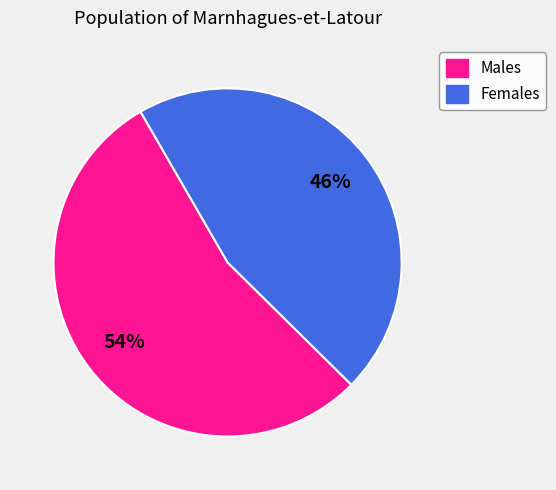

Does any single category account for the majority?

Yes